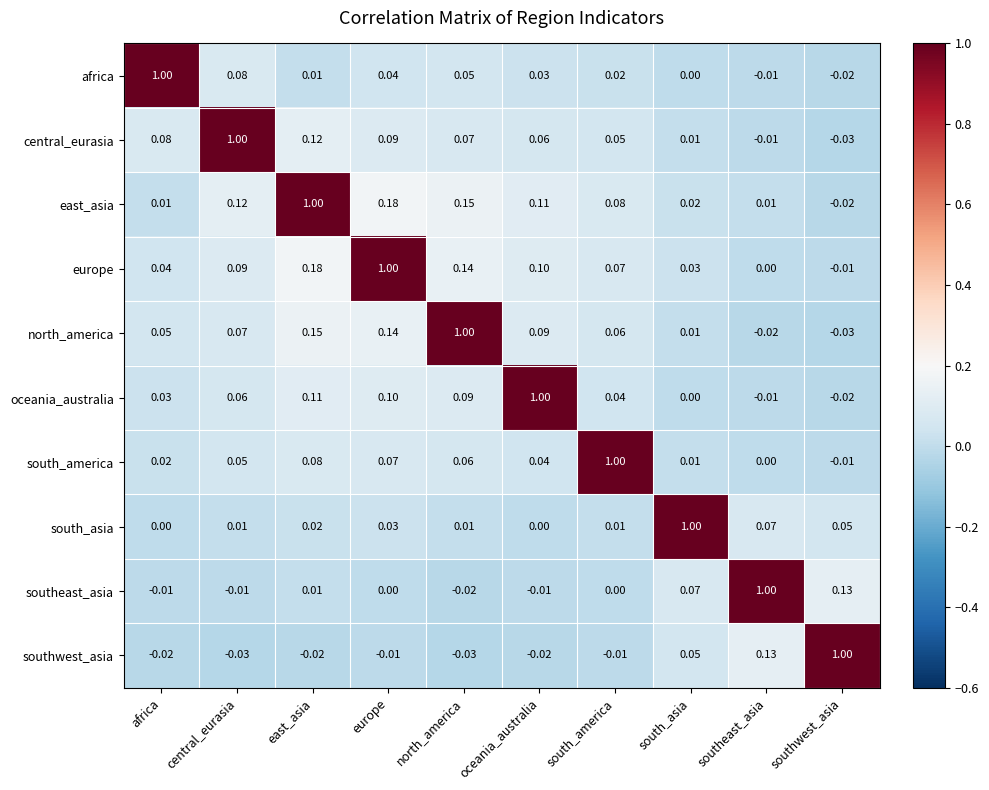

Count the number of data series in this chart.

10